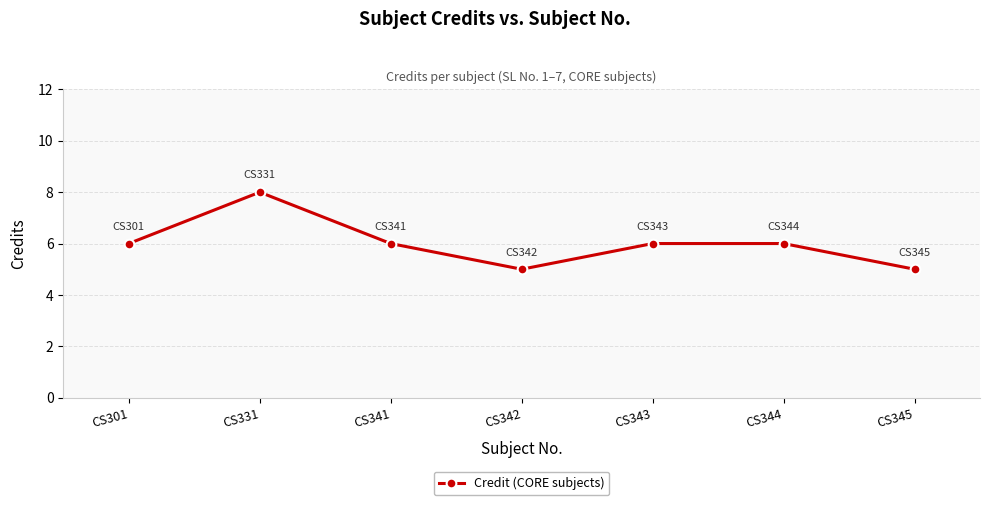

What is the greatest value displayed?

8